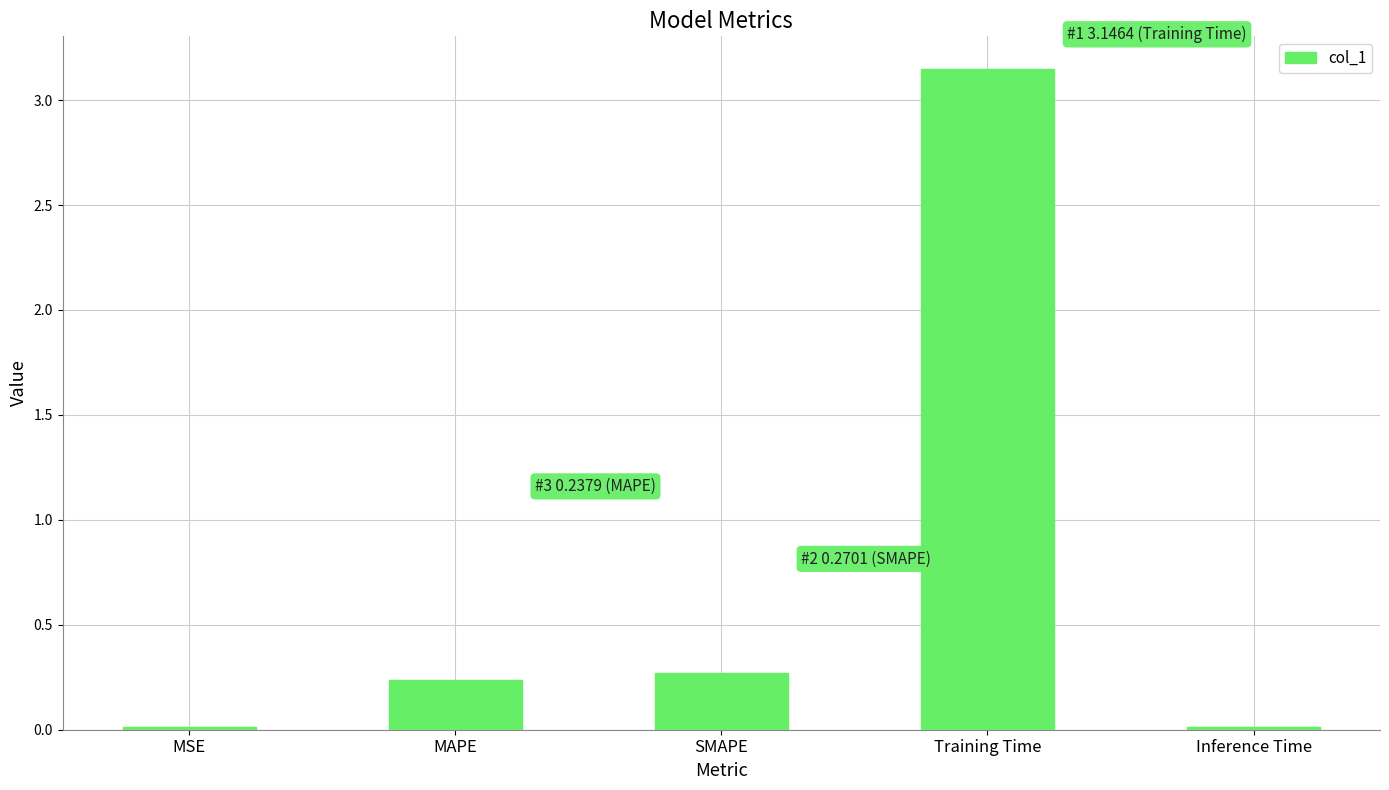

What is the label of the 3rd bar from the left?

SMAPE